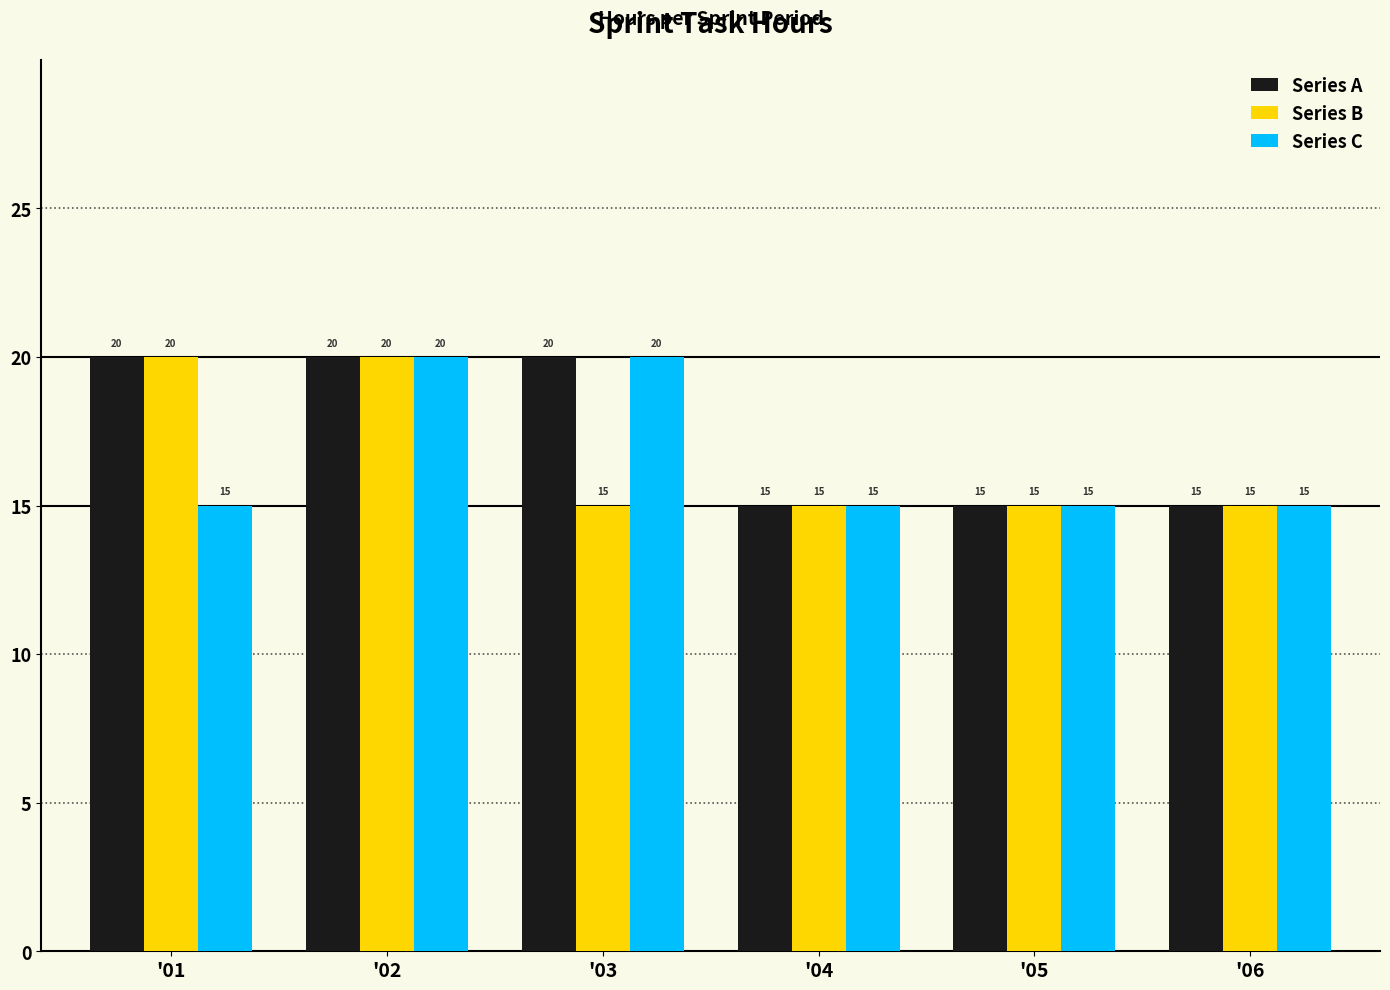

What is the minimum value shown in the chart?

15